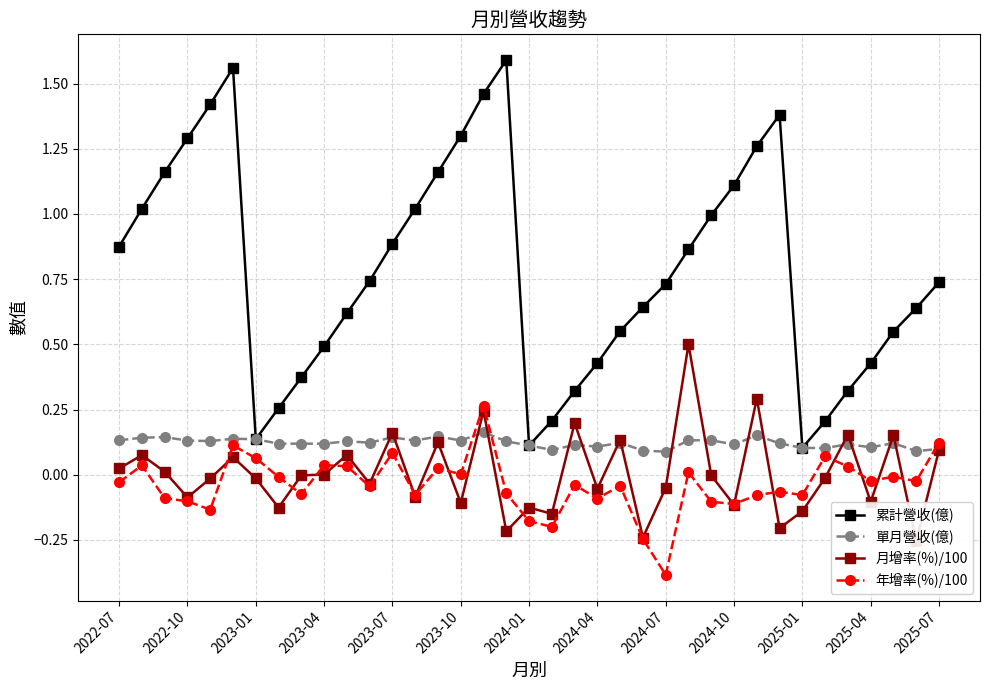

What is the difference between the maximum and second lowest values in the 單月營收(億) series?

0.1